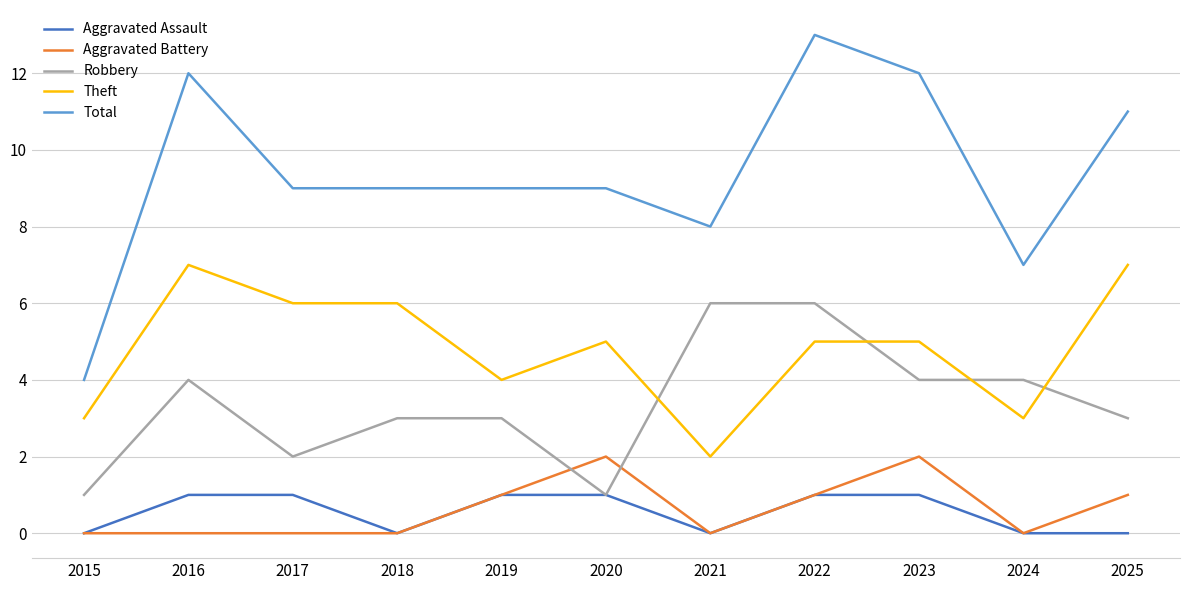

Reading left to right, transcribe all the data shown in this chart.

Aggravated Assault: 0	1	1	0	1	1	0	1	1	0	0
Aggravated Battery: 0	0	0	0	1	2	0	1	2	0	1
Robbery: 1	4	2	3	3	1	6	6	4	4	3
Theft: 3	7	6	6	4	5	2	5	5	3	7
Total: 4	12	9	9	9	9	8	13	12	7	11